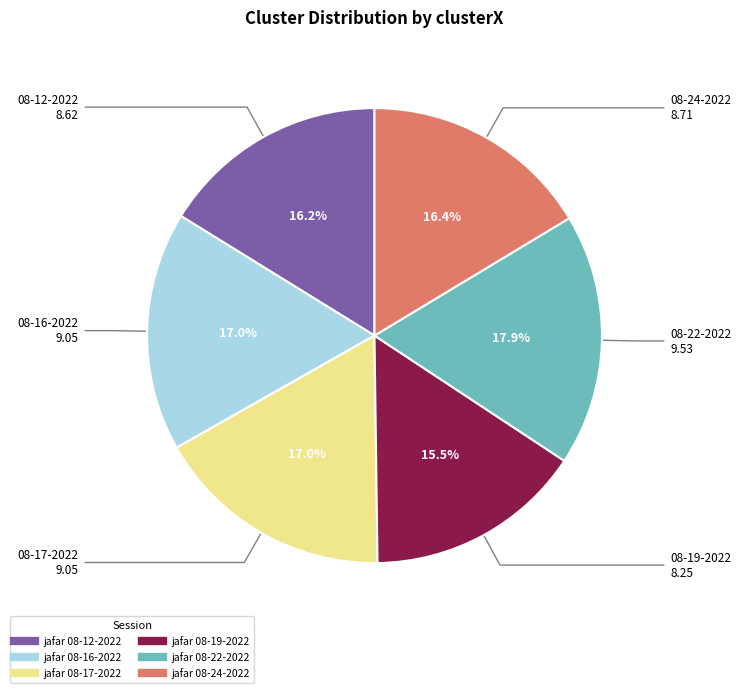

Is there a majority slice in this chart?

No